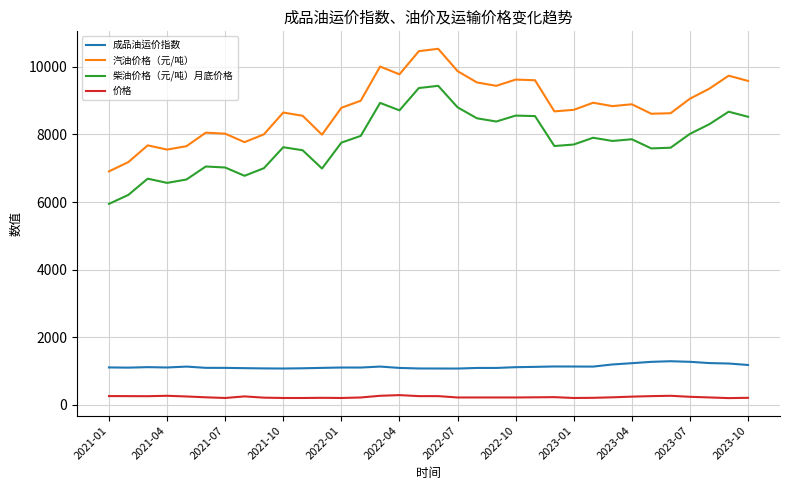

Rank the series by their maximum value, from highest to lowest.

汽油价格（元/吨）, 柴油价格（元/吨）月底价格, 成品油运价指数, 价格